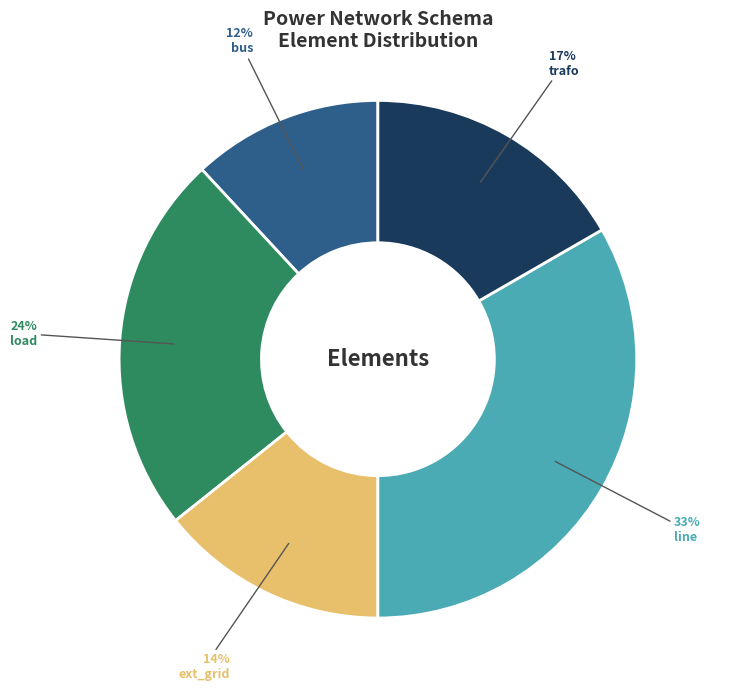

Approximately how many times larger is the value at load compared to trafo?

1.4